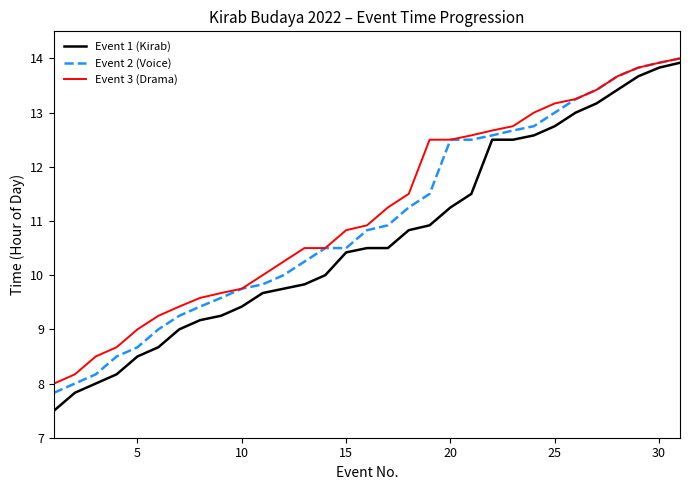

Count the number of categories in the chart.

31